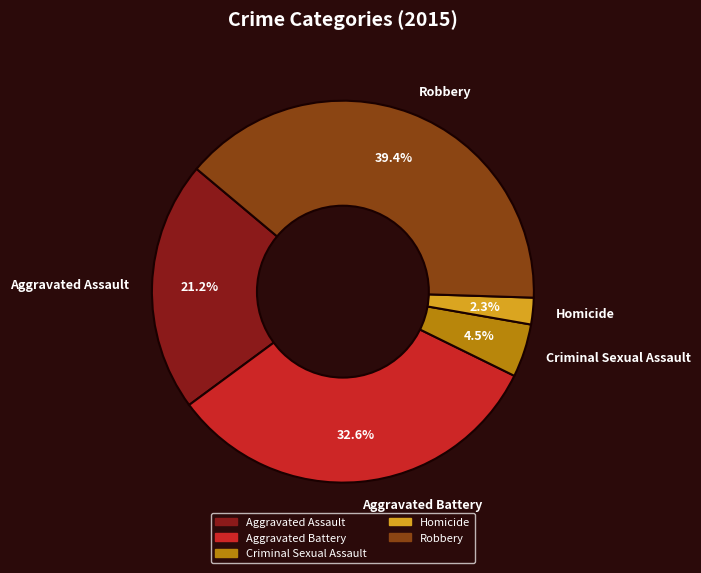

What is the smallest slice in the pie chart?

Homicide